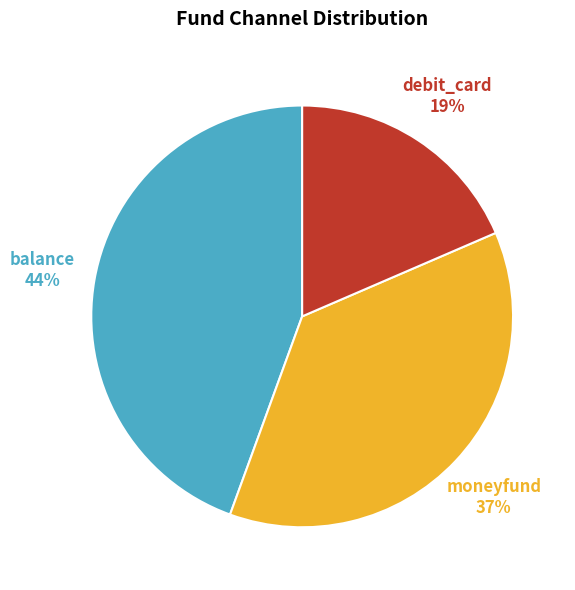

What is the largest slice in the pie chart?

balance